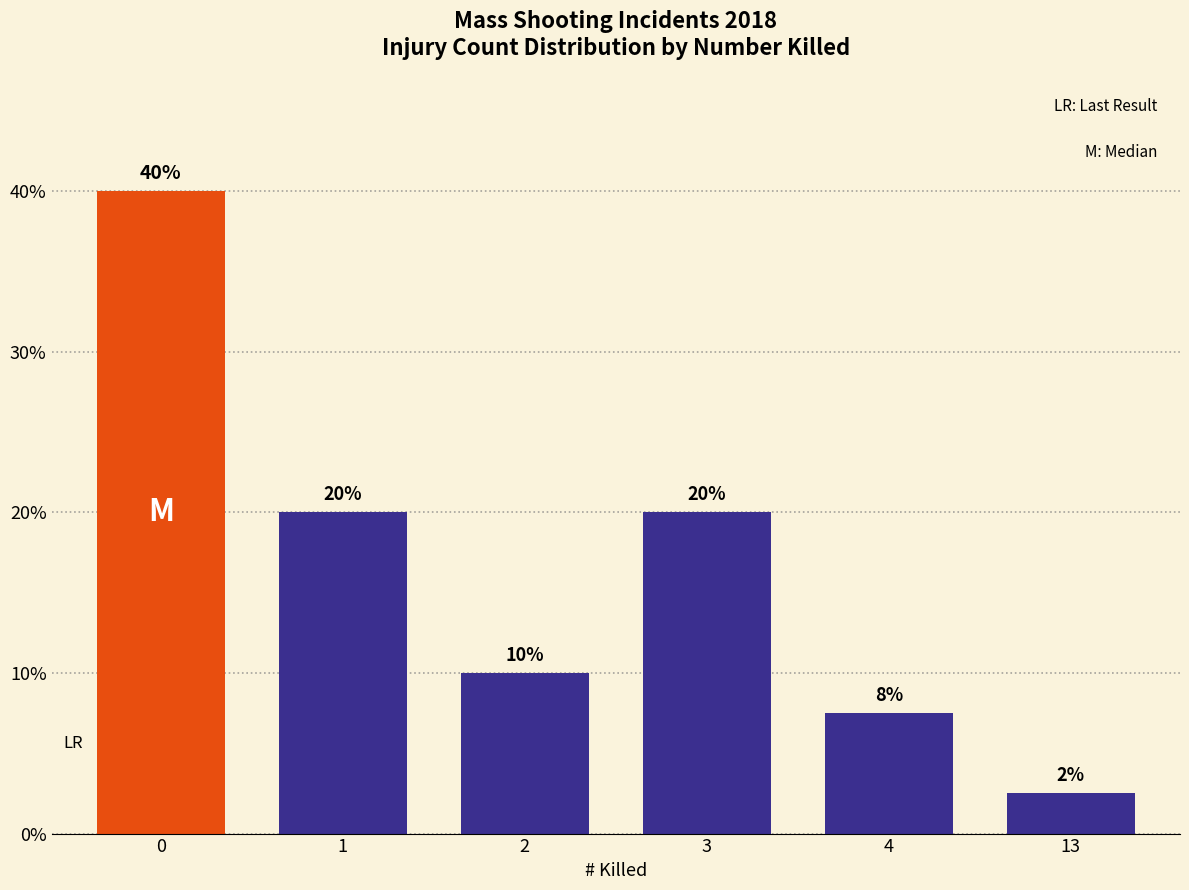

Is it true that the value at 2 is 2.9?

False